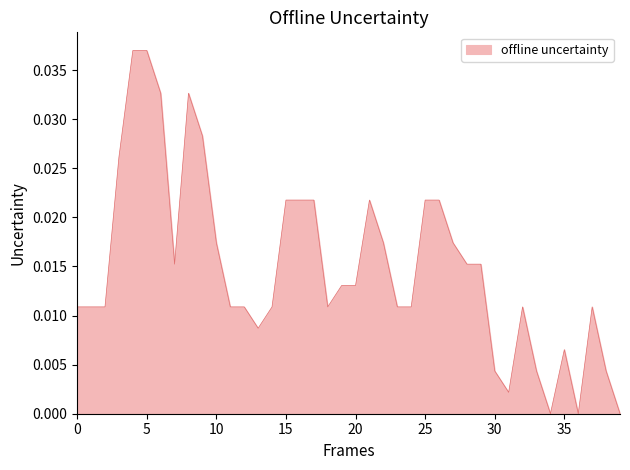

Which has a higher value, 5 or 30?

5